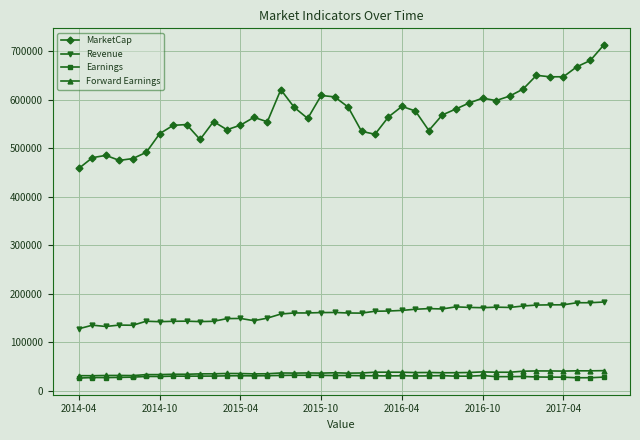

What is the highest value of the MarketCap series?

713160.0